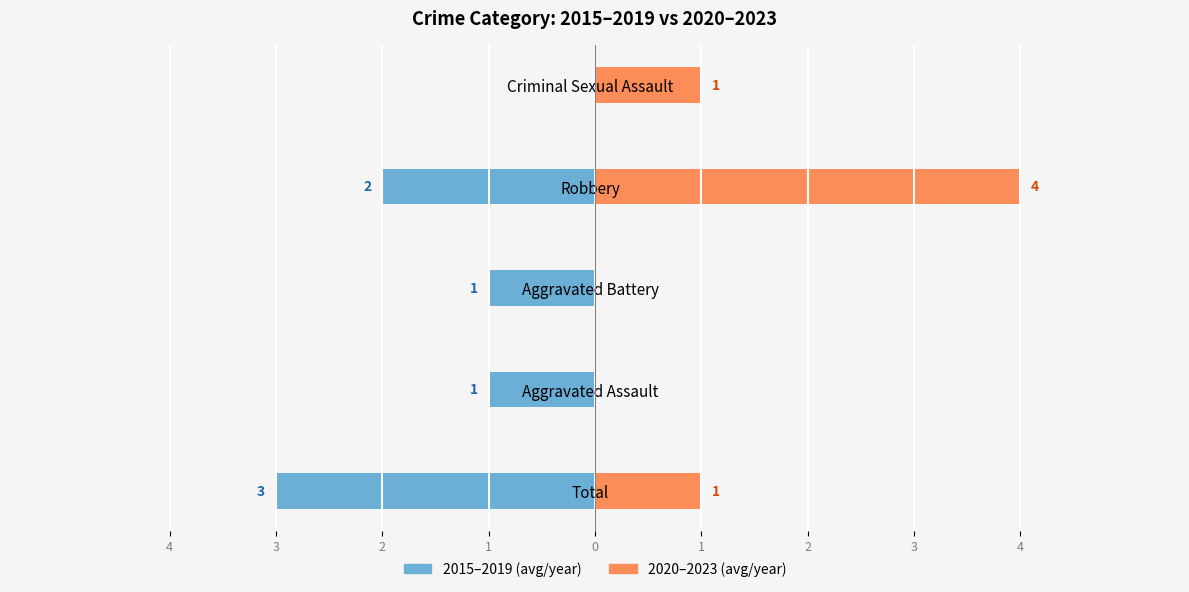

What are all the series names shown in the legend?

2015-2019 avg, 2020-2023 avg